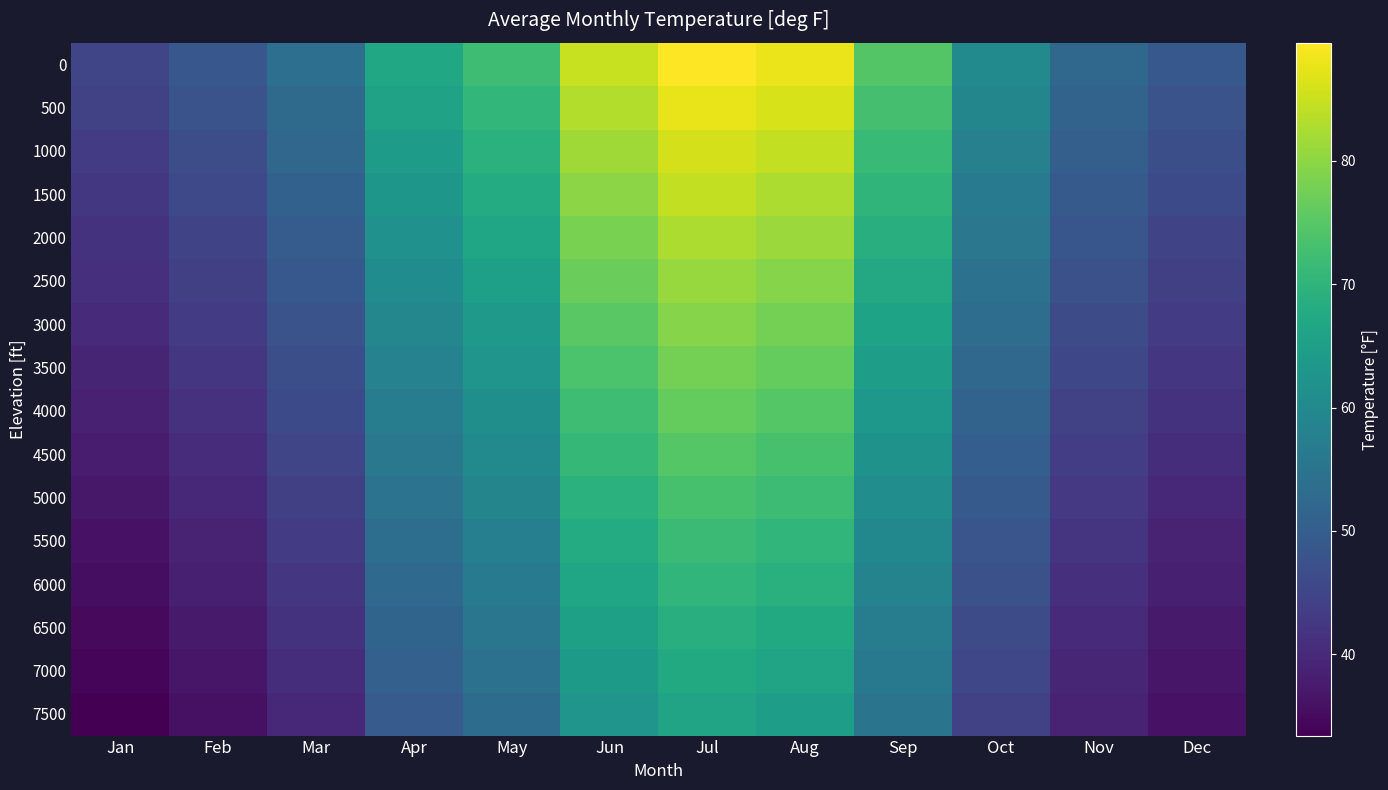

Reading left to right, list all the values displayed in this chart.

0: Jan=45.2	Feb=48.7	Mar=54.0	Apr=67.1	May=72.1	Jun=84.9	Jul=89.6	Aug=87.9	Sep=74.5	Oct=60.3	Nov=52.4	Dec=48.8
500: Jan=44.3	Feb=47.7	Mar=52.9	Apr=65.8	May=70.7	Jun=83.2	Jul=87.8	Aug=86.1	Sep=73.0	Oct=59.1	Nov=51.4	Dec=47.8
1000: Jan=43.4	Feb=46.8	Mar=51.9	Apr=64.4	May=69.2	Jun=81.5	Jul=86.1	Aug=84.4	Sep=71.5	Oct=57.9	Nov=50.3	Dec=46.9
1500: Jan=42.5	Feb=45.8	Mar=50.8	Apr=63.2	May=67.9	Jun=79.9	Jul=84.3	Aug=82.7	Sep=70.1	Oct=56.8	Nov=49.3	Dec=45.9
2000: Jan=41.7	Feb=44.9	Mar=49.8	Apr=61.9	May=66.5	Jun=78.3	Jul=82.6	Aug=81.1	Sep=68.7	Oct=55.6	Nov=48.3	Dec=45.0
2500: Jan=40.9	Feb=44.0	Mar=48.8	Apr=60.7	May=65.2	Jun=76.7	Jul=81.0	Aug=79.5	Sep=67.3	Oct=54.5	Nov=47.4	Dec=44.1
3000: Jan=40.0	Feb=43.1	Mar=47.8	Apr=59.4	May=63.9	Jun=75.2	Jul=79.4	Aug=77.9	Sep=66.0	Oct=53.4	Nov=46.4	Dec=43.2
3500: Jan=39.2	Feb=42.3	Mar=46.9	Apr=58.3	May=62.6	Jun=73.7	Jul=77.8	Aug=76.3	Sep=64.7	Oct=52.3	Nov=45.5	Dec=42.4
4000: Jan=38.5	Feb=41.4	Mar=45.9	Apr=57.1	May=61.3	Jun=72.2	Jul=76.2	Aug=74.8	Sep=63.4	Oct=51.3	Nov=44.6	Dec=41.5
4500: Jan=37.7	Feb=40.6	Mar=45.0	Apr=55.9	May=60.1	Jun=70.8	Jul=74.7	Aug=73.3	Sep=62.1	Oct=50.3	Nov=43.7	Dec=40.7
5000: Jan=36.9	Feb=39.8	Mar=44.1	Apr=54.8	May=58.9	Jun=69.4	Jul=73.2	Aug=71.8	Sep=60.9	Oct=49.3	Nov=42.8	Dec=39.9
5500: Jan=36.2	Feb=39.0	Mar=43.2	Apr=53.7	May=57.7	Jun=68.0	Jul=71.7	Aug=70.4	Sep=59.7	Oct=48.3	Nov=42.0	Dec=39.1
6000: Jan=35.5	Feb=38.2	Mar=42.4	Apr=52.7	May=56.6	Jun=66.6	Jul=70.3	Aug=69.0	Sep=58.5	Oct=47.3	Nov=41.1	Dec=38.3
6500: Jan=34.8	Feb=37.5	Mar=41.5	Apr=51.6	May=55.4	Jun=65.3	Jul=68.9	Aug=67.6	Sep=57.3	Oct=46.4	Nov=40.3	Dec=37.5
7000: Jan=34.1	Feb=36.7	Mar=40.7	Apr=50.6	May=54.3	Jun=64.0	Jul=67.5	Aug=66.2	Sep=56.1	Oct=45.4	Nov=39.5	Dec=36.8
7500: Jan=33.4	Feb=36.0	Mar=39.9	Apr=49.6	May=53.3	Jun=62.7	Jul=66.2	Aug=64.9	Sep=55.0	Oct=44.5	Nov=38.7	Dec=36.0